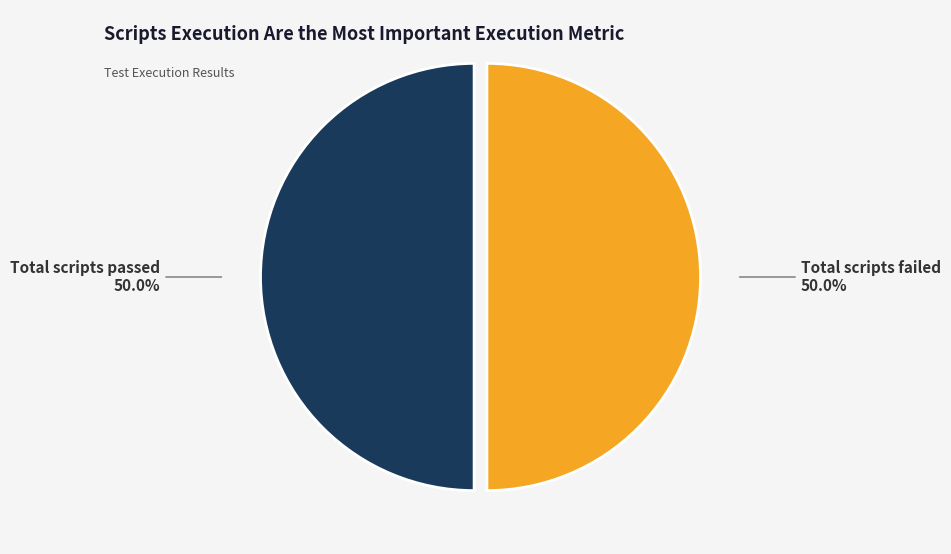

To the nearest percent, what is the average slice percentage?

50%